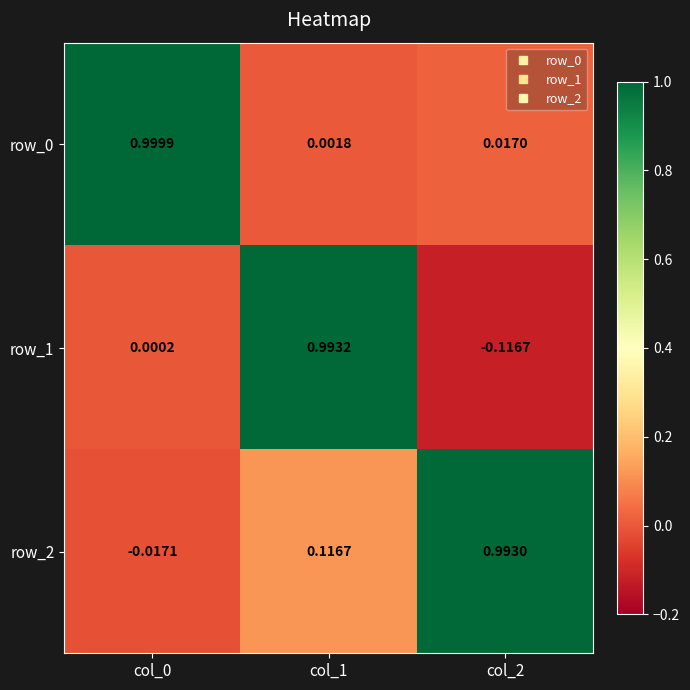

Reading left to right, transcribe all the data shown in this chart.

row_0: col_0=1.0	col_1=0.0	col_2=0.0
row_1: col_0=0.0	col_1=1.0	col_2=-0.1
row_2: col_0=-0.0	col_1=0.1	col_2=1.0